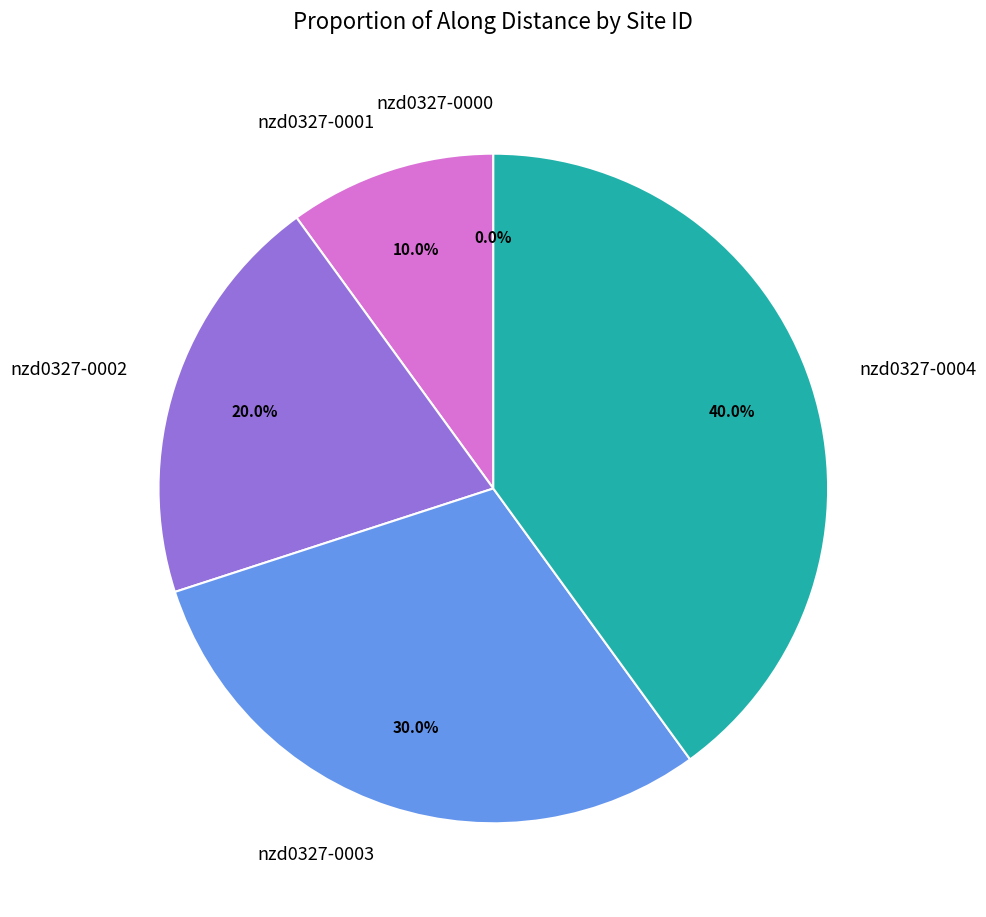

Is there any slice that represents more than half of the pie?

No